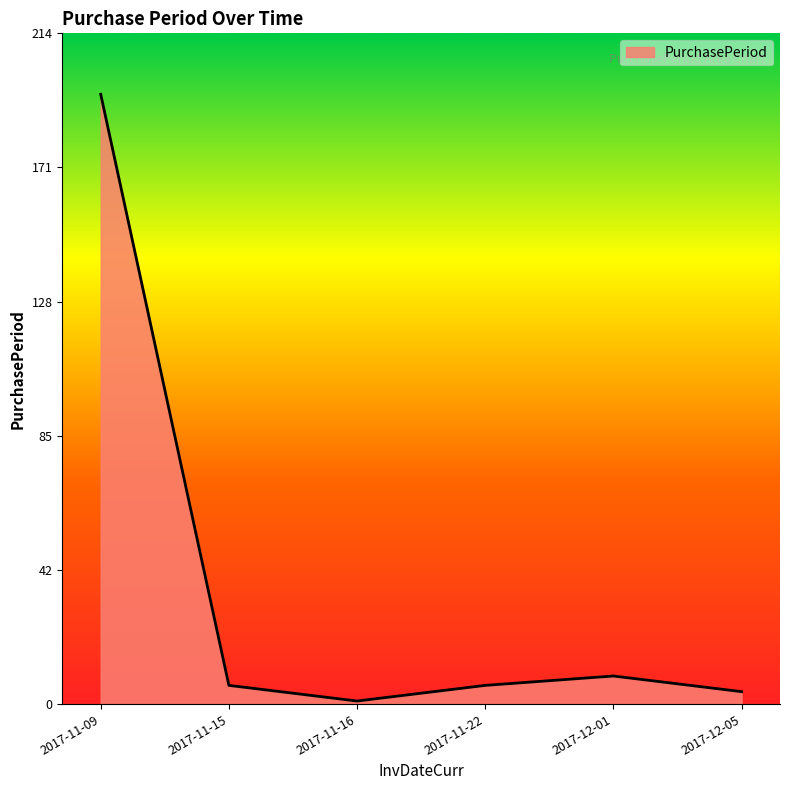

At which label is the value closest to 98?

2017-12-01